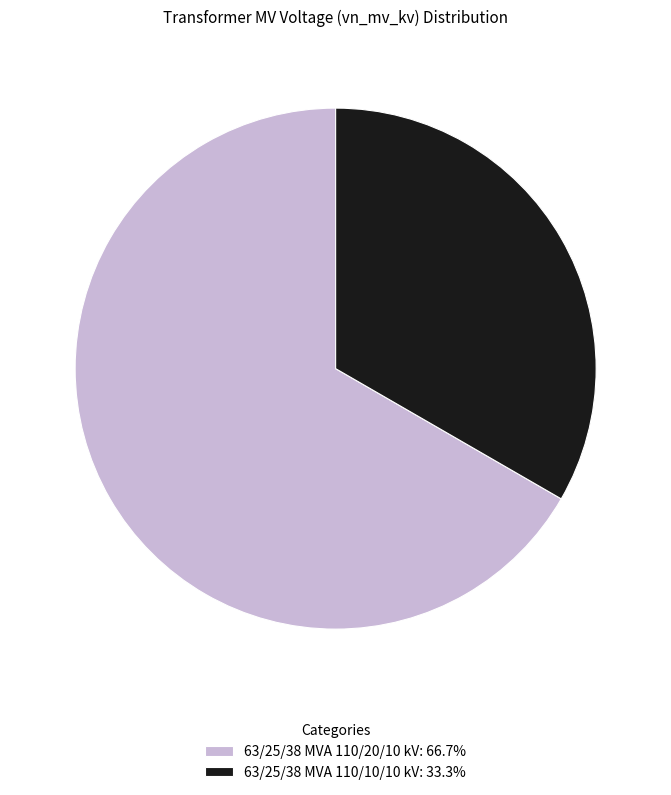

Rank the categories by value from highest to lowest.

63/25/38 MVA 110/20/10 kV, 63/25/38 MVA 110/10/10 kV